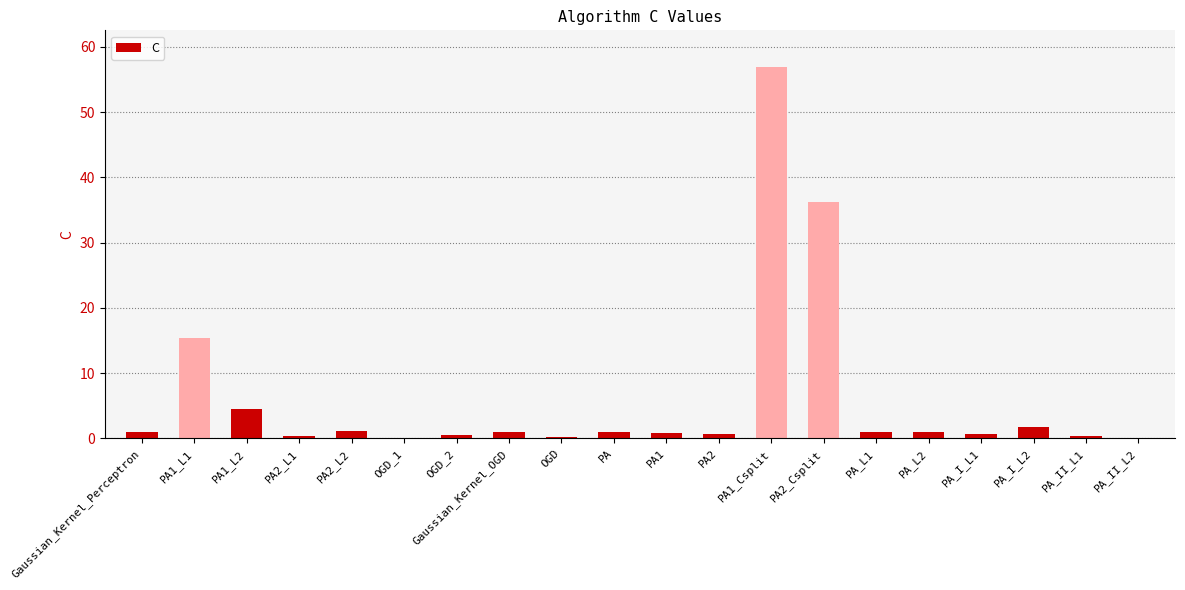

What is the greatest value displayed?

56.8